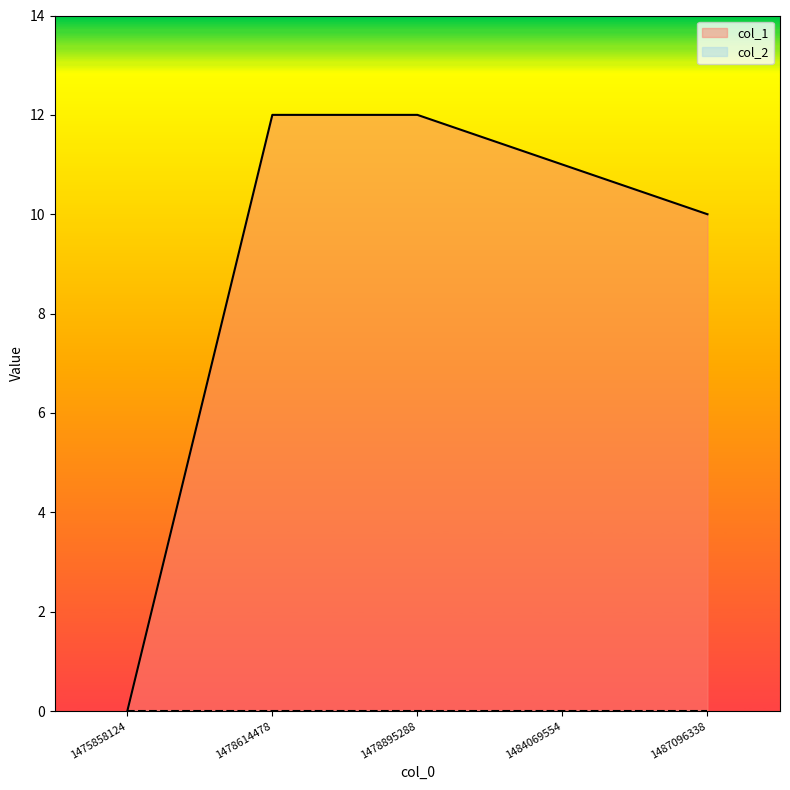

What is the sum of the values at 1478614478 and 1475858124?

12